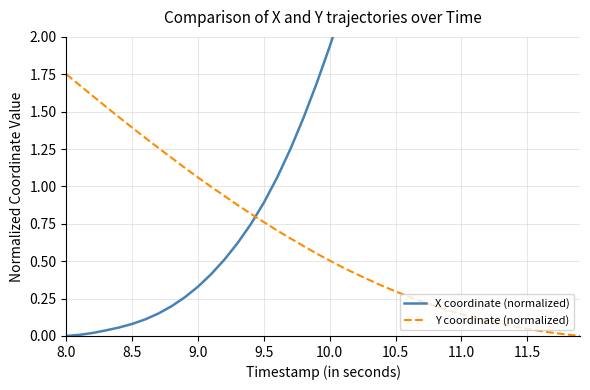

How many values in Y coordinate (normalized) are above zero?

39